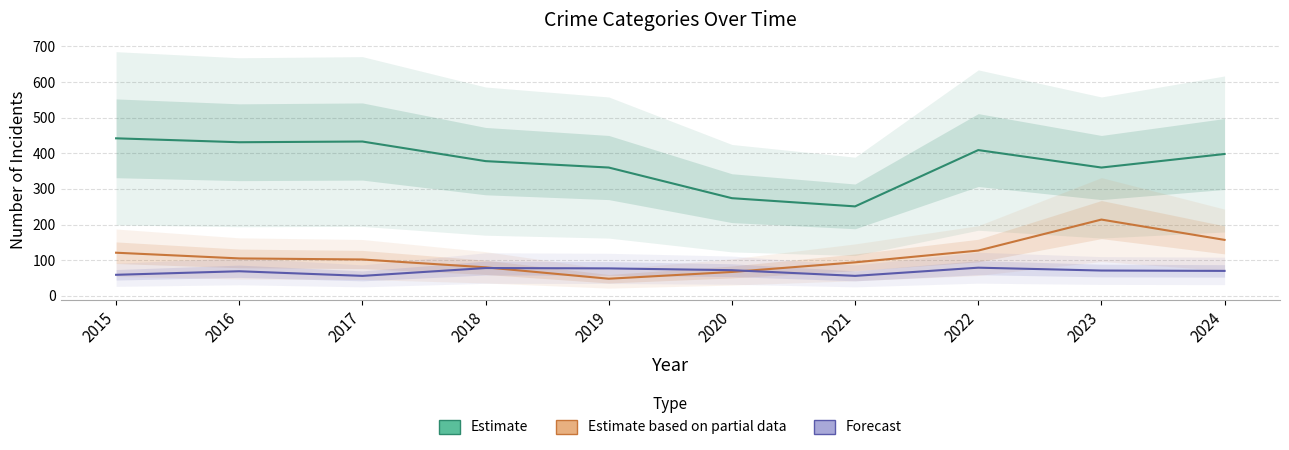

How many lines are shown in the chart?

3